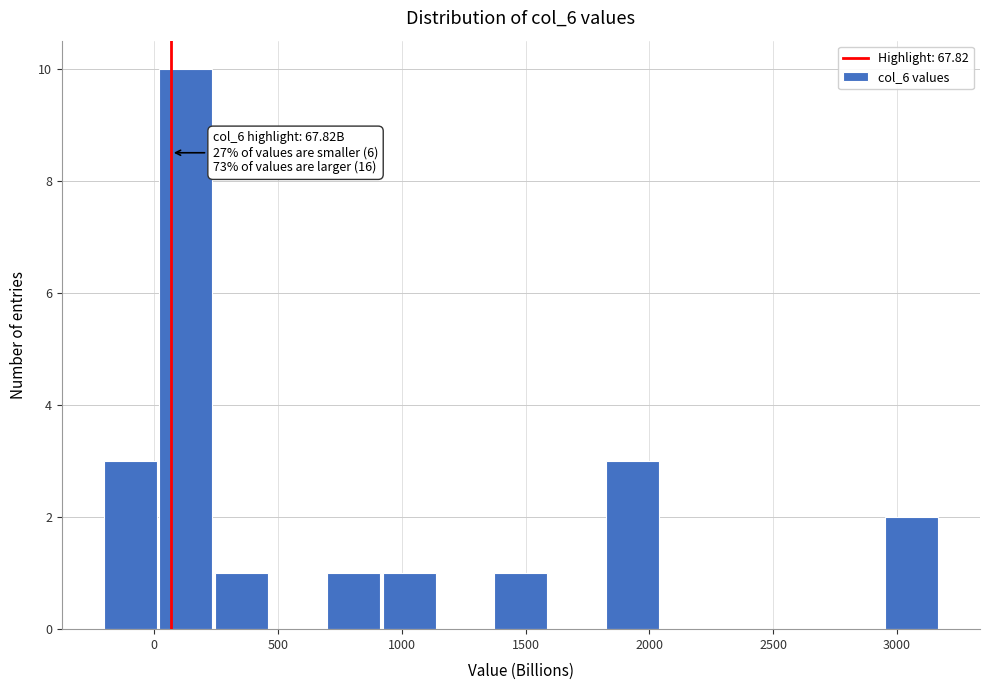

Over which range of the x-axis is the bar tallest?

0 to 250